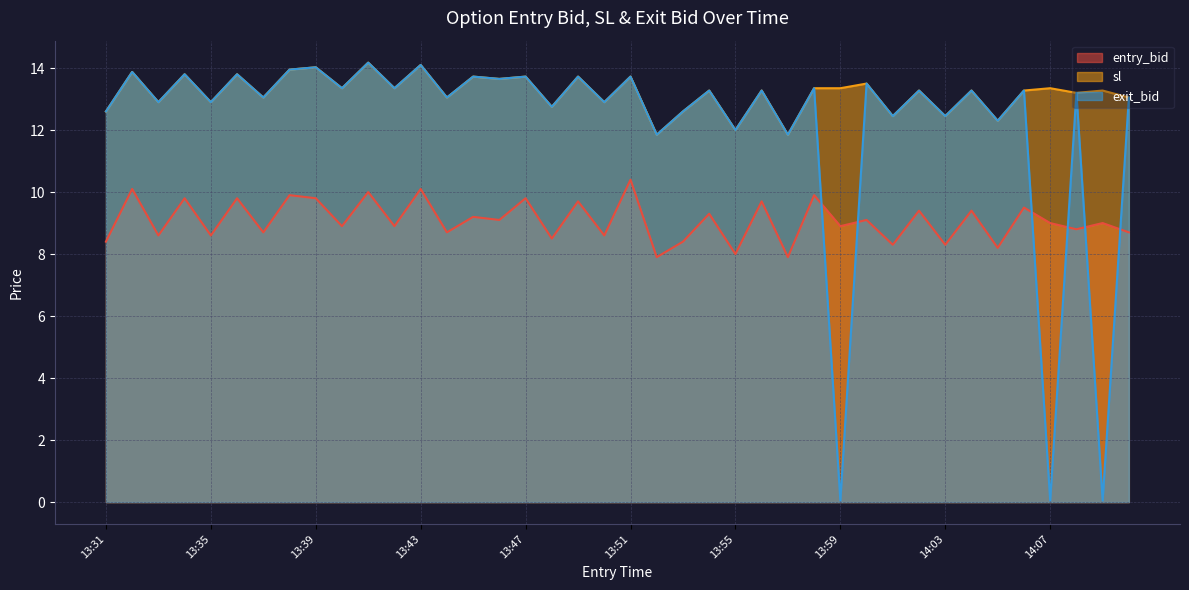

Count the number of categories in the chart.

40